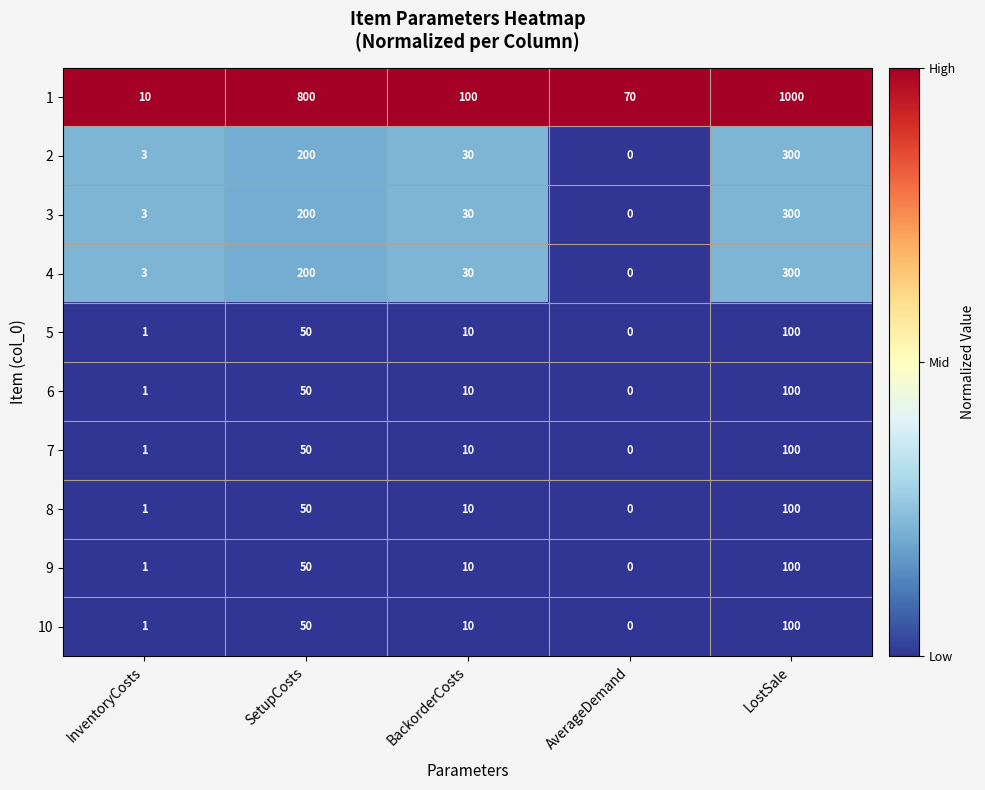

At which category does the chart reach its minimum across all series?

AverageDemand